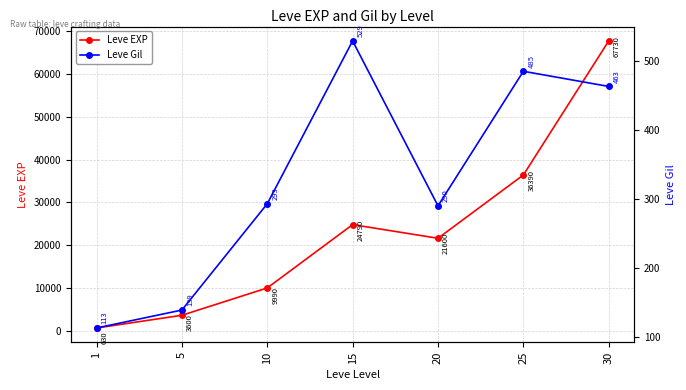

Does the chart display data point markers on the line(s)?

Yes